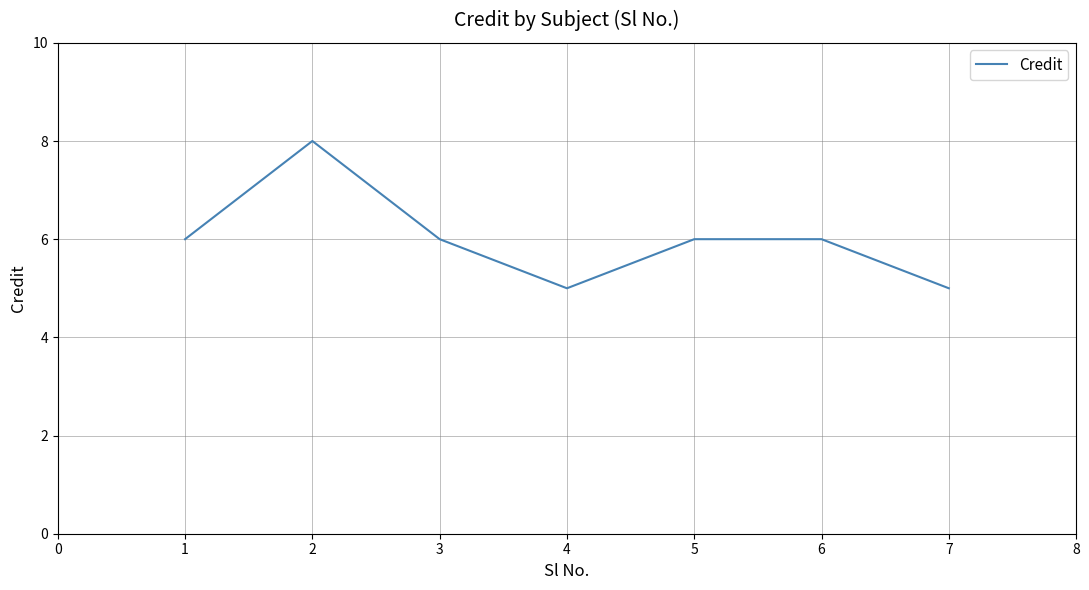

What value does the data have at 1?

6